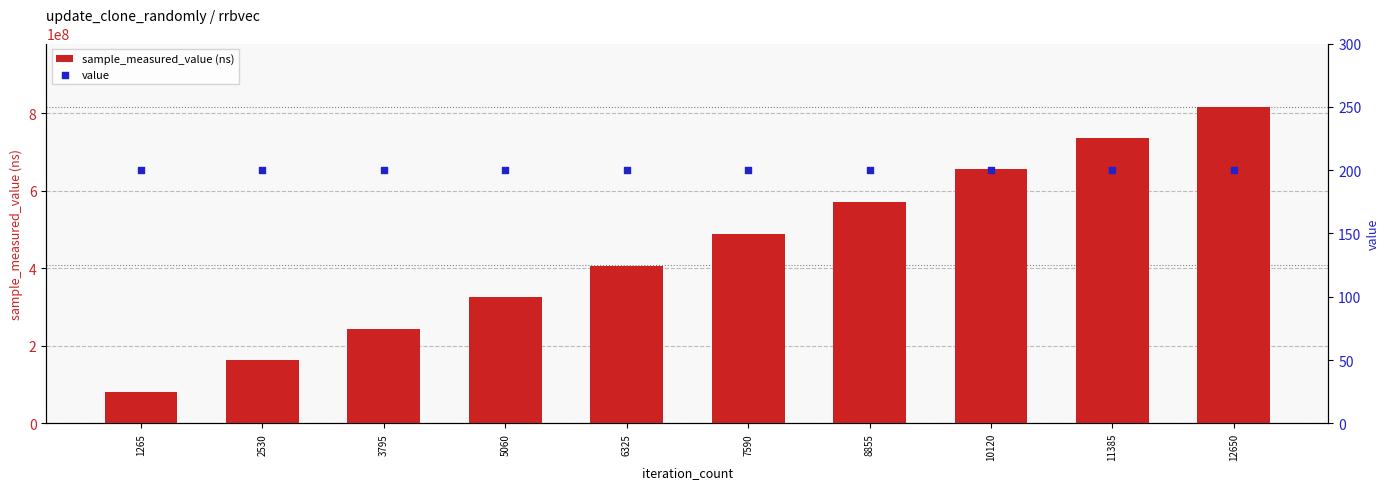

Which series reaches the minimum Y coordinate?

value